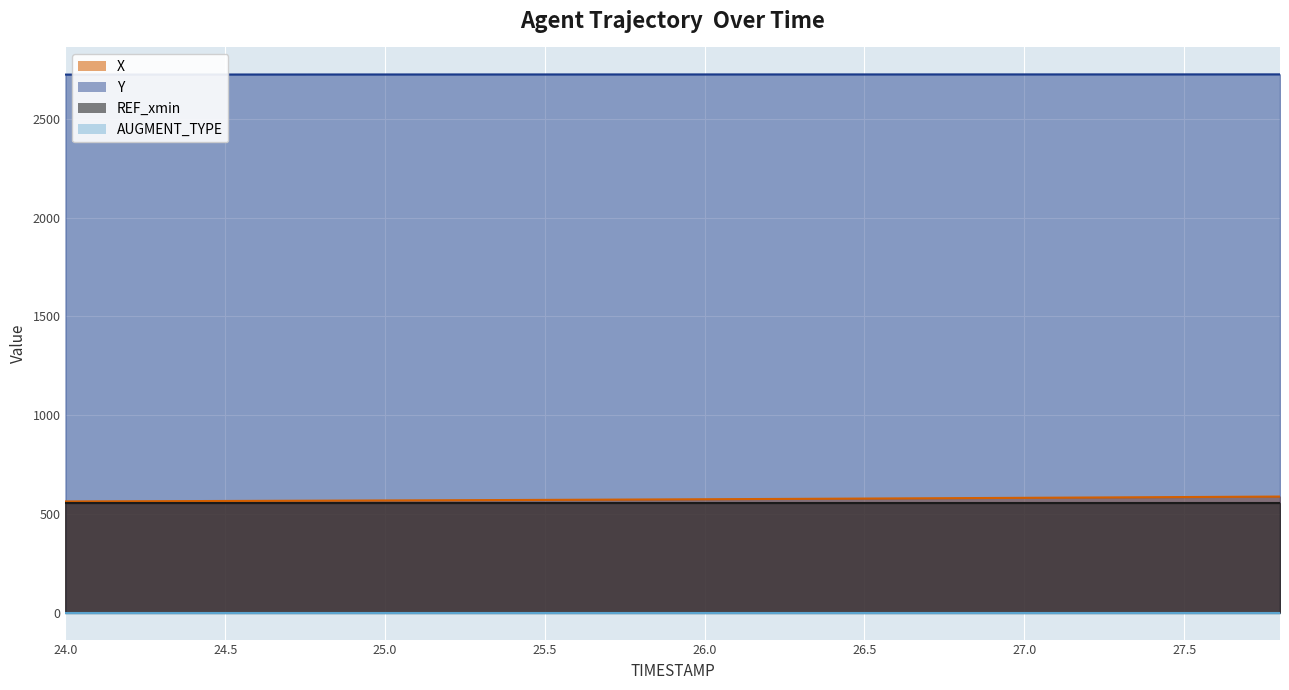

What is the sum of all X values?

11484.2